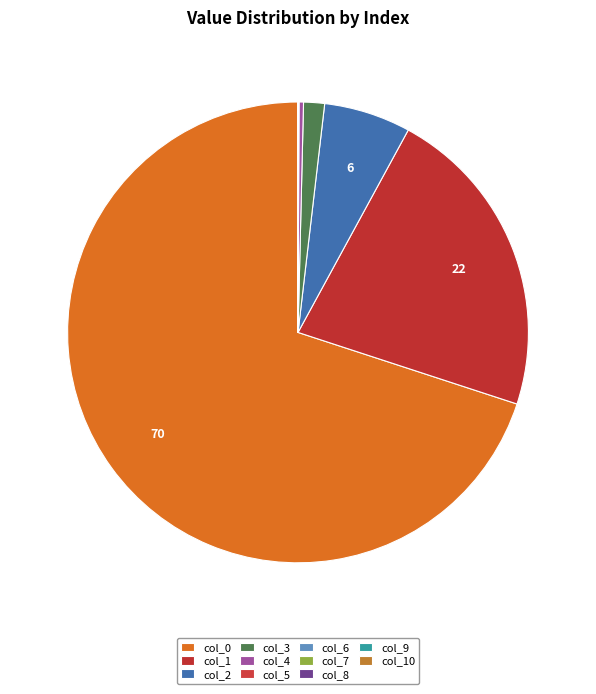

Which slice is the smallest?

10